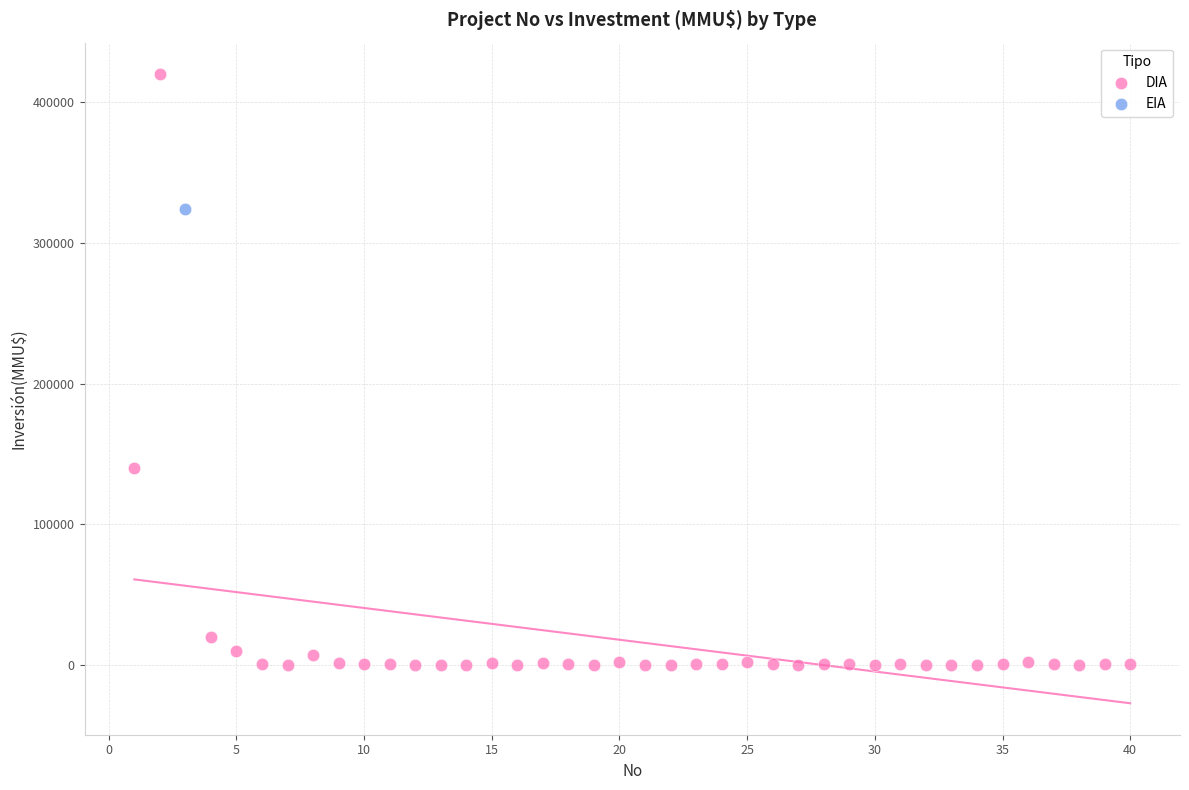

What are all the series names shown in the legend?

DIA, EIA